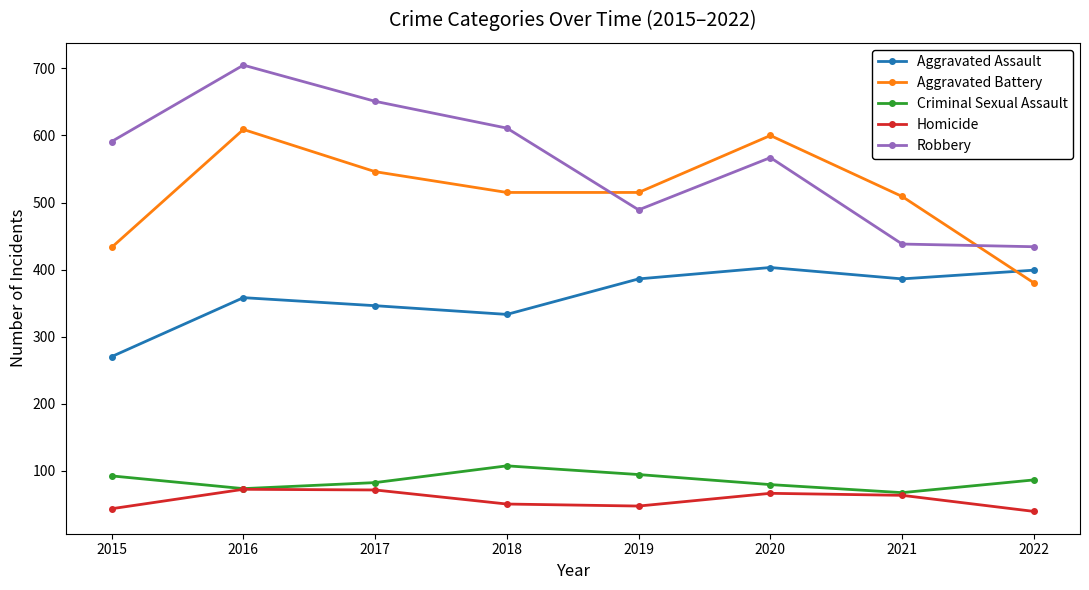

What is the difference between the highest and lowest values at 2022?

395